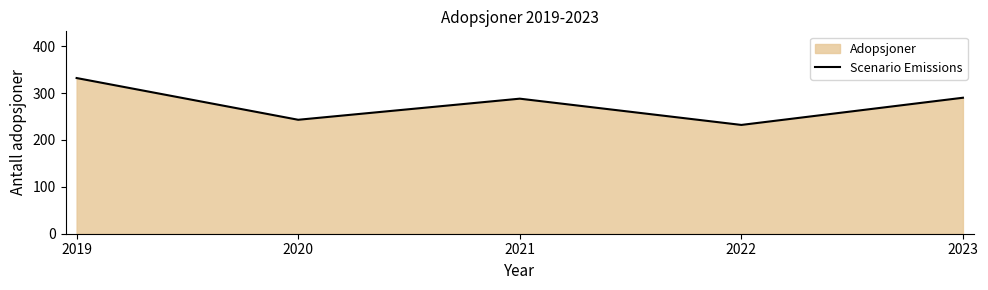

Where is the first local maximum?

2021